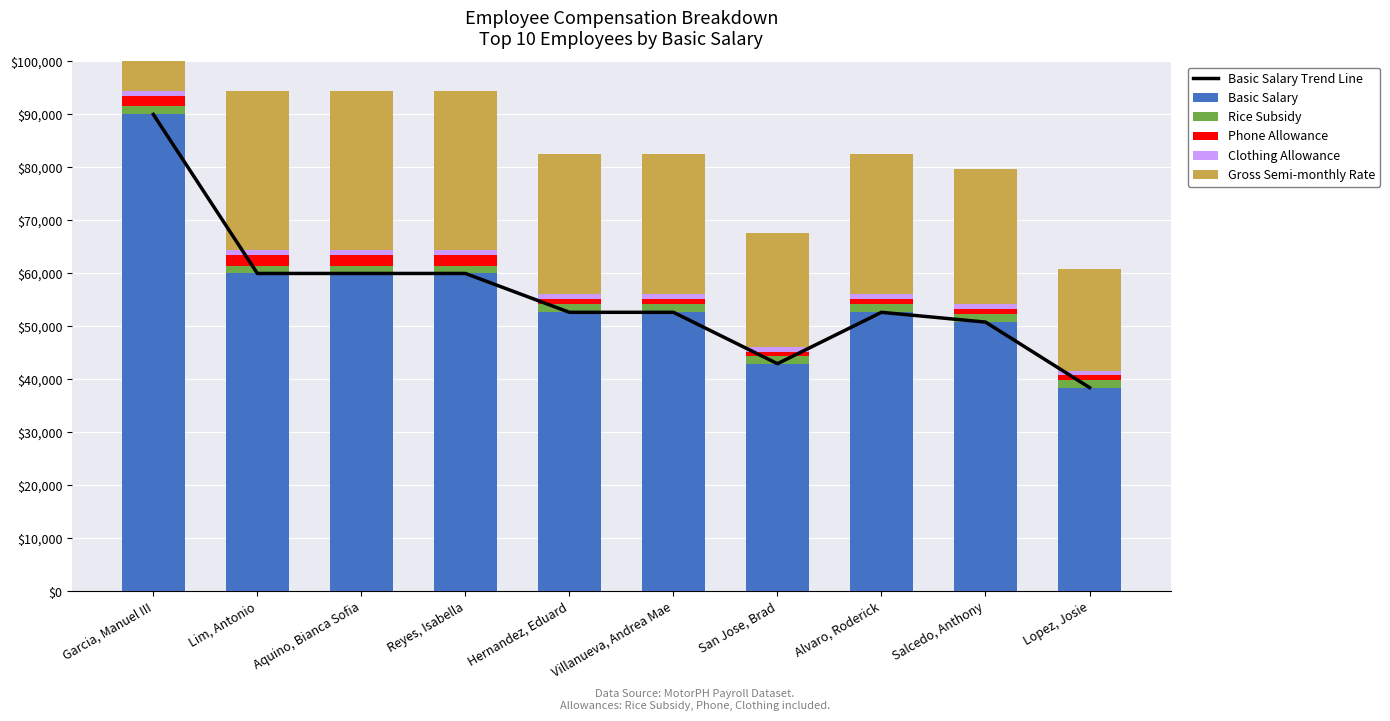

What is the difference between the maximum and minimum values in the Clothing Allowance series?

200